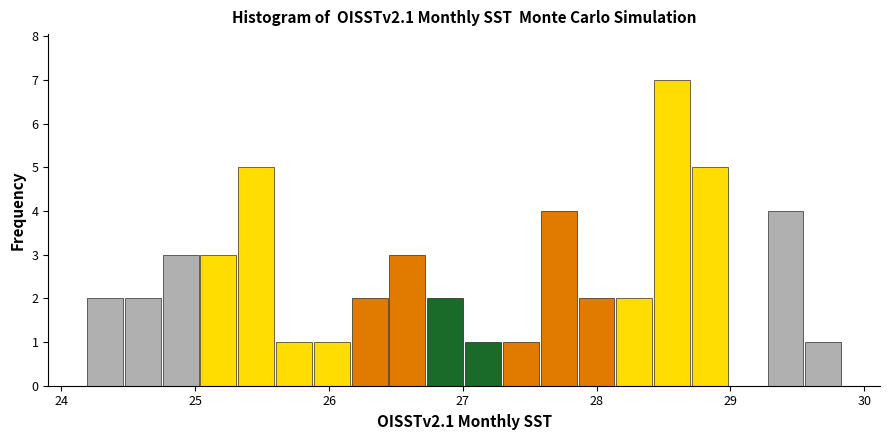

Around what value on the x-axis is the tallest bar? Give the approximate position of its centre, as read against the axis.

28.6